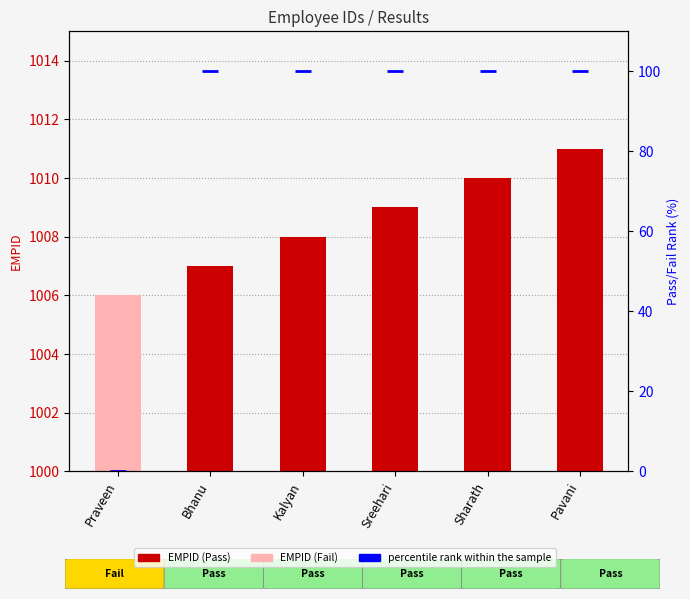

Are the bars horizontal?

No